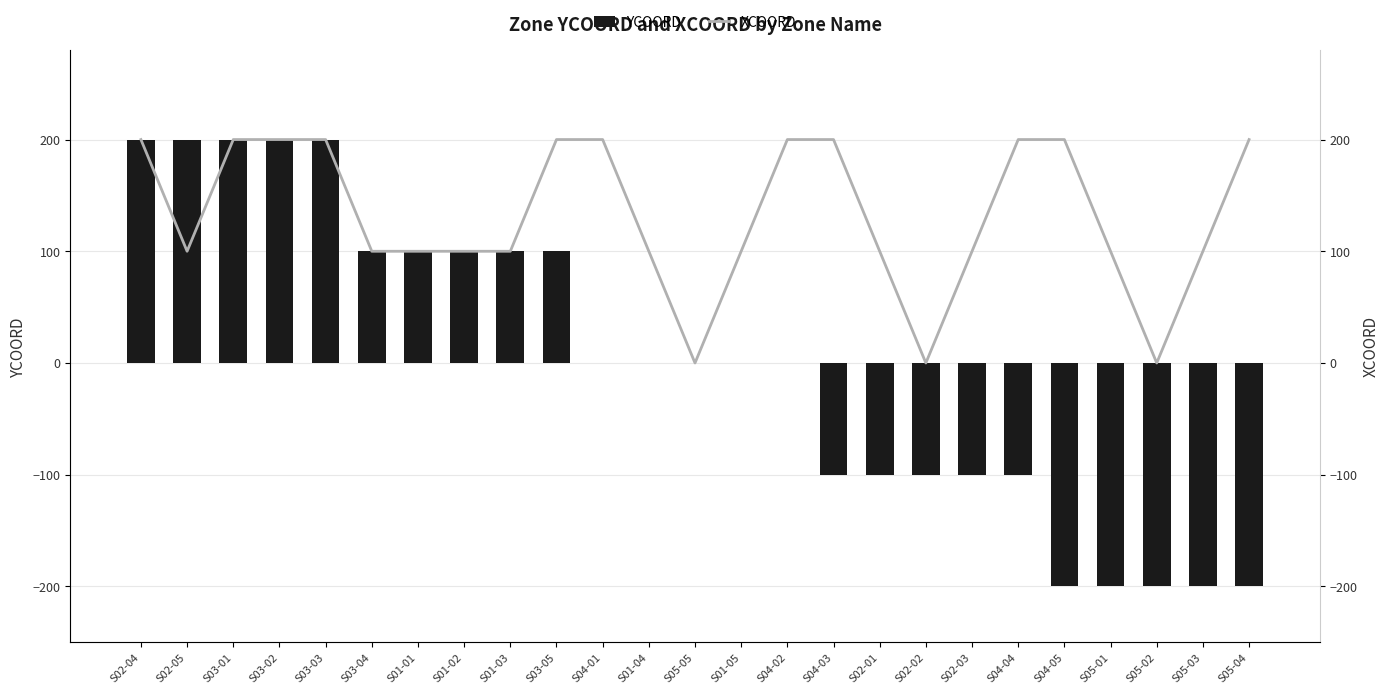

Is it true that XCOORD equals 309 at S03-03?

False